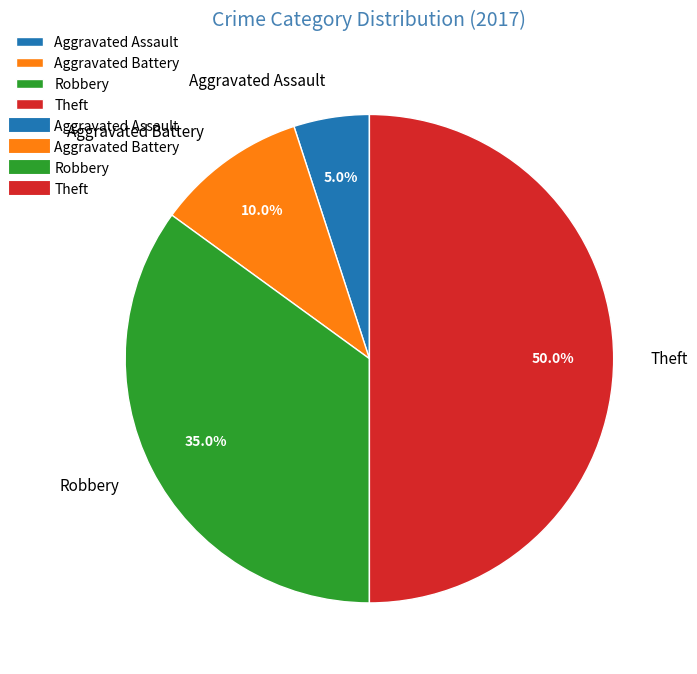

True or false: Robbery accounts for 35% of the total.

True